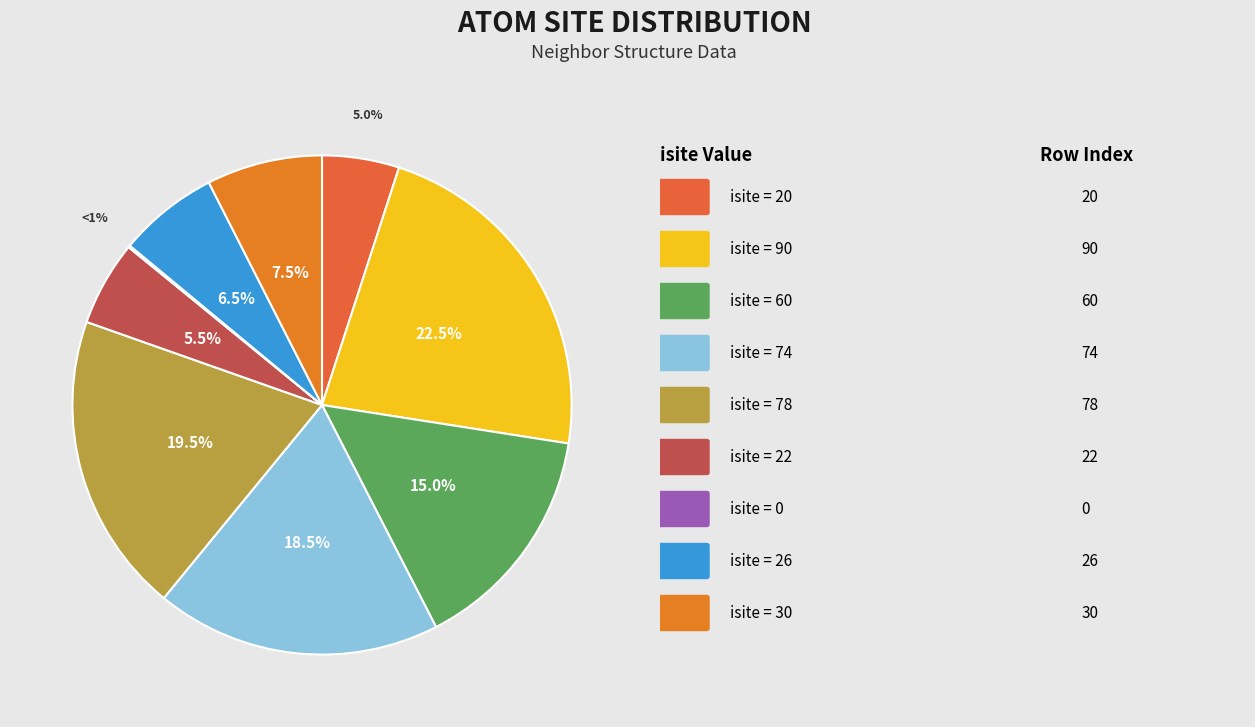

Rank the categories by value from lowest to highest.

Row 6 (isite=0), Row 0 (isite=20), Row 5 (isite=22), Row 7 (isite=26), Row 8 (isite=30), Row 2 (isite=60), Row 3 (isite=74), Row 4 (isite=78), Row 1 (isite=90)